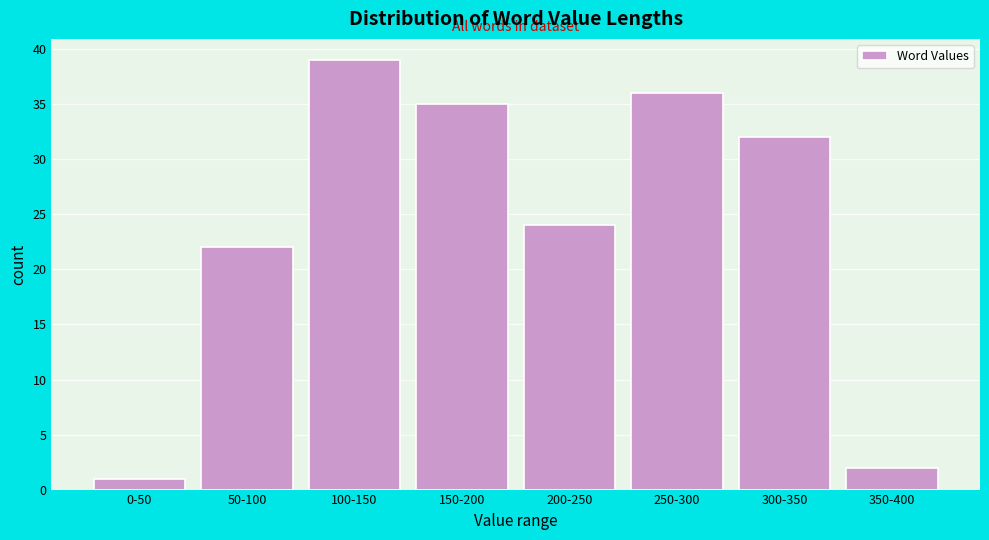

Reading left to right, transcribe all the data shown in this chart.

1	22	39	35	24	36	32	2